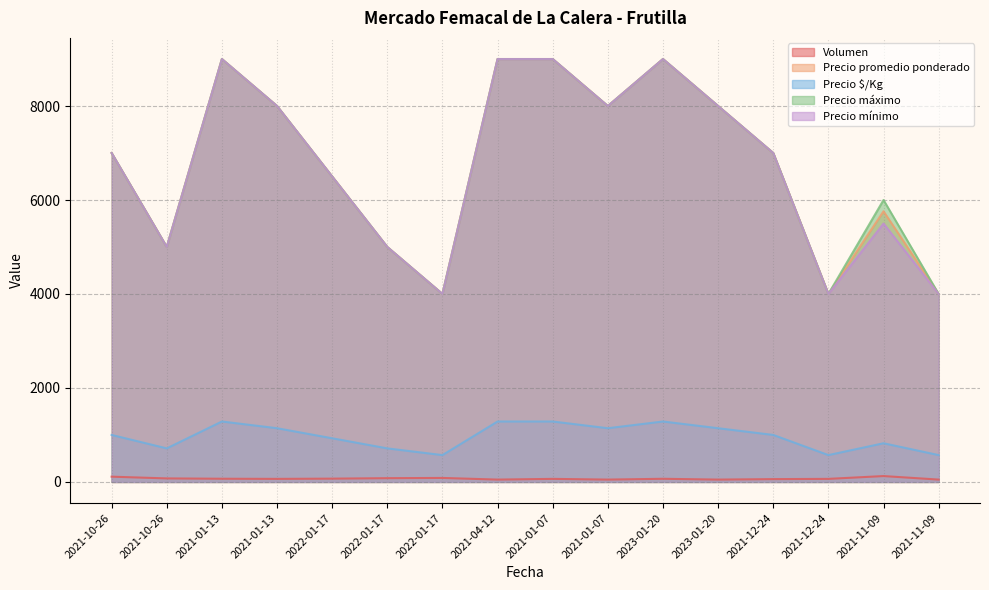

Rank the categories by Volumen value from highest to lowest.

2021-11-09, 2021-10-26, 2022-01-17, 2022-01-17, 2021-10-26, 2022-01-17, 2021-01-13, 2023-01-20, 2021-01-13, 2021-01-07, 2021-12-24, 2021-12-24, 2021-04-12, 2021-01-07, 2023-01-20, 2021-11-09